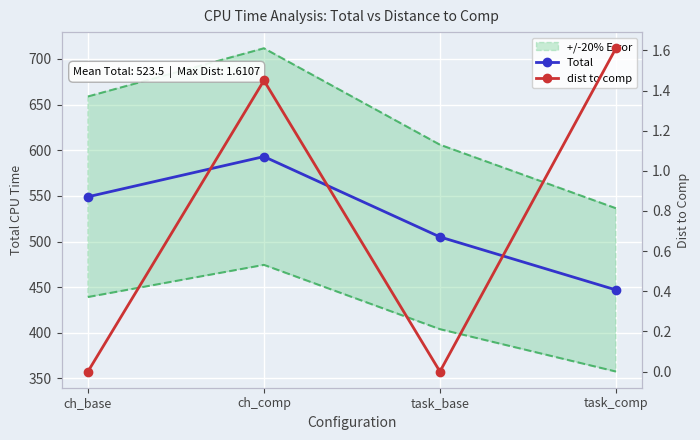

Where is dist to comp nearest to the value 0?

ch_base